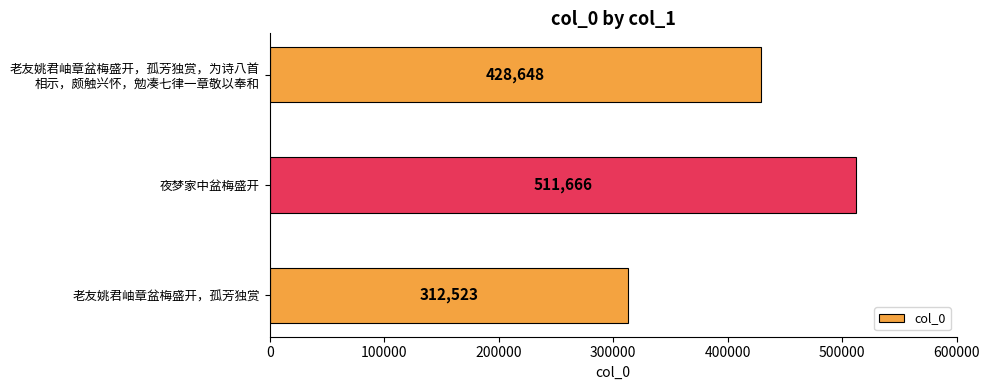

Between 老友姚君岫章盆梅盛开，孤芳独赏 and 夜梦家中盆梅盛开, which is larger?

夜梦家中盆梅盛开